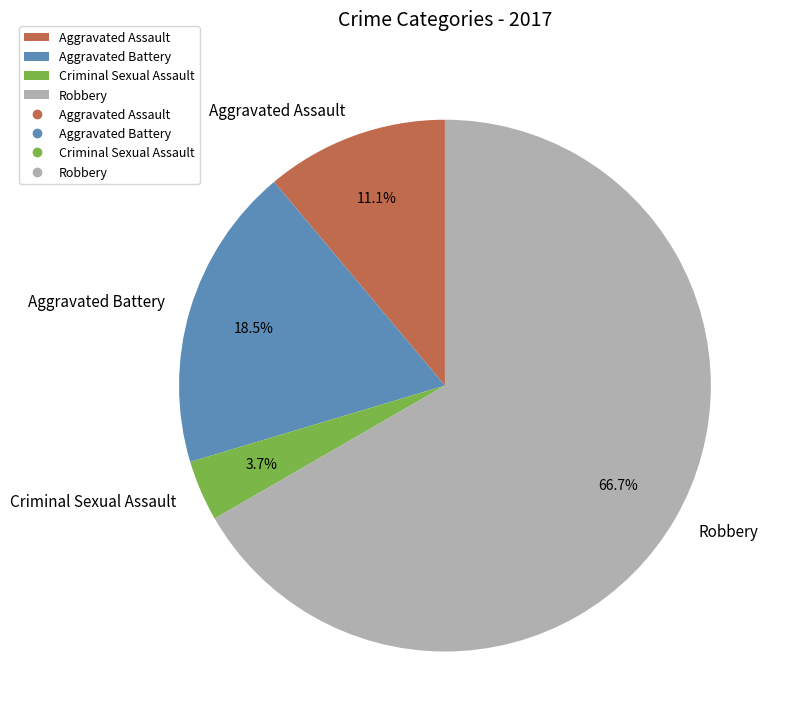

Which slice represents more than half of the pie?

Robbery